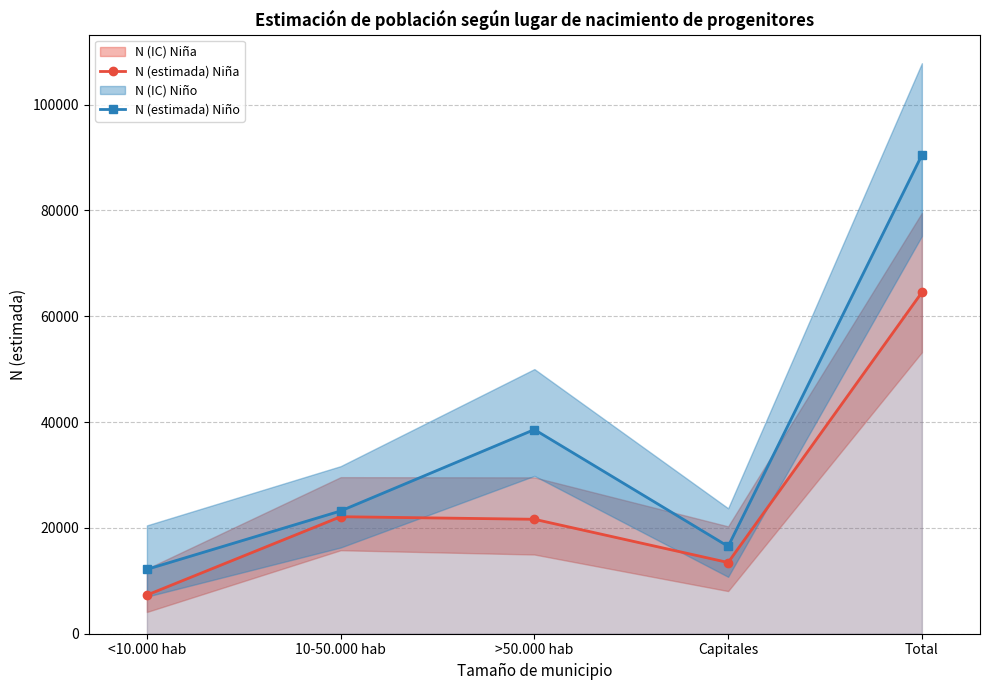

True or false: N (estimada) Niña has a value of 7308 at <10.000 hab.

True